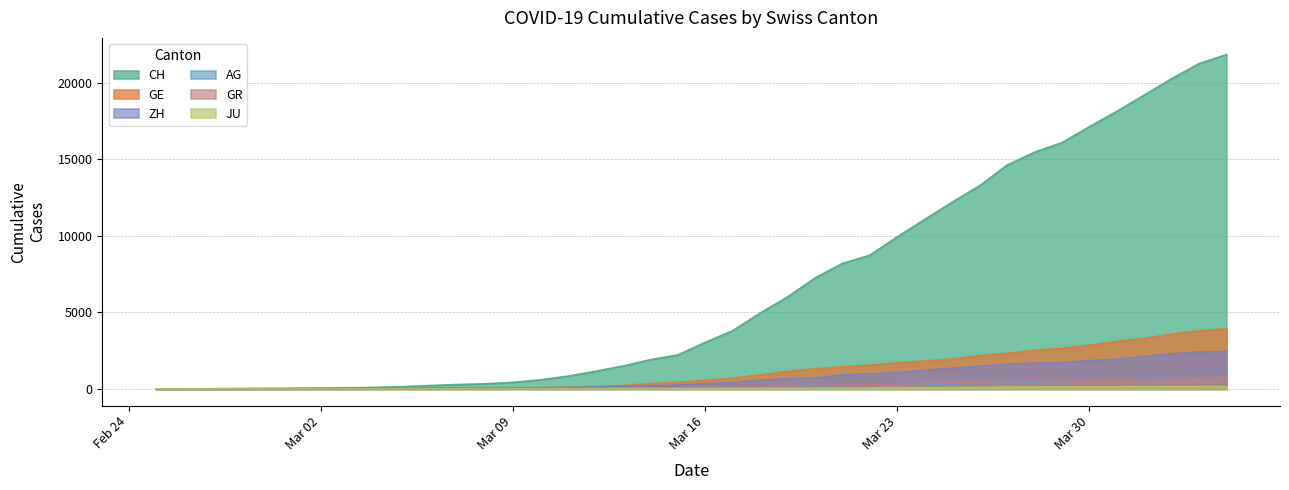

What is the difference between the AG values at 2020-03-31 and 2020-03-10?

536